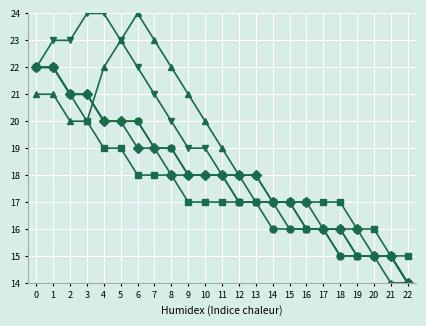

What is the maximum value shown in the chart?

24